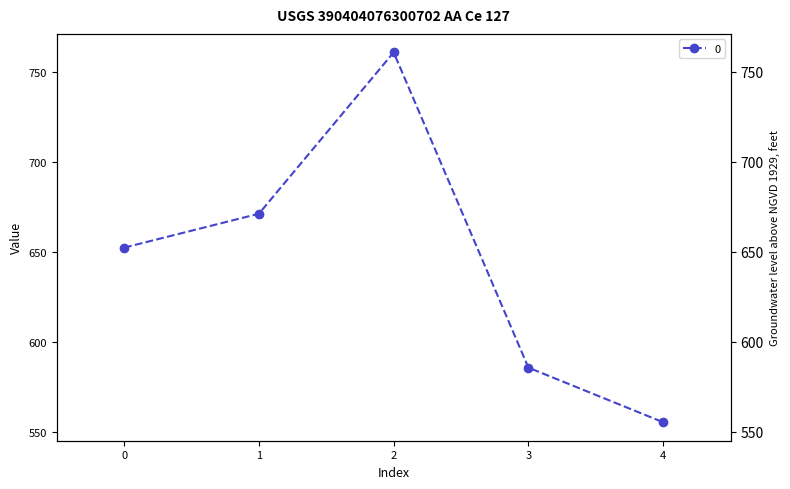

Count the number of categories in the chart.

5